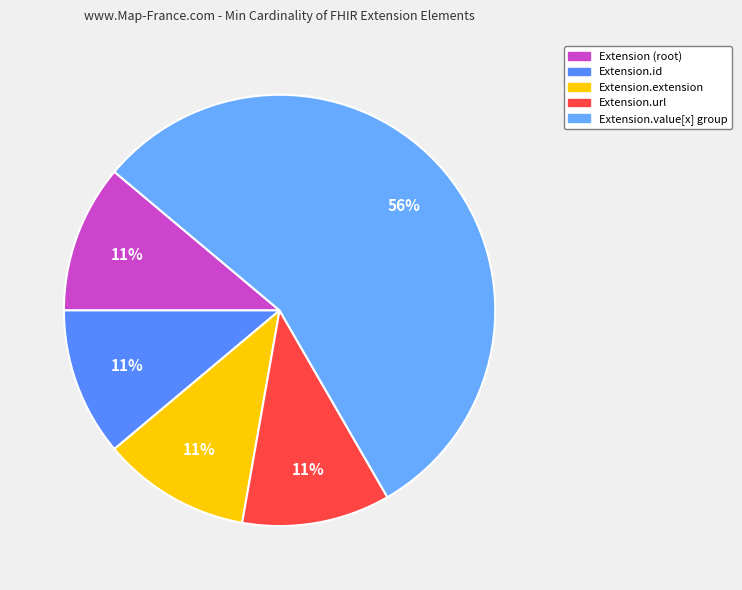

How many slices are in this pie chart?

5